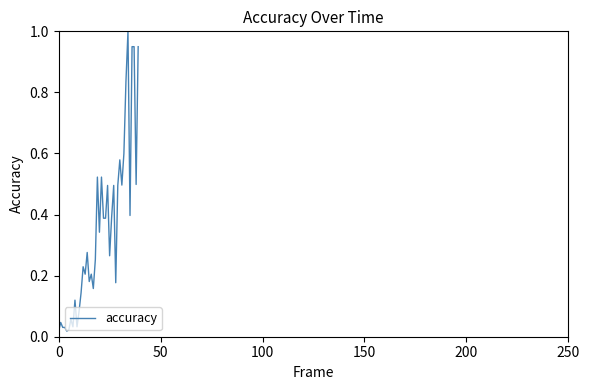

What is the difference between the maximum and minimum values?

1.0